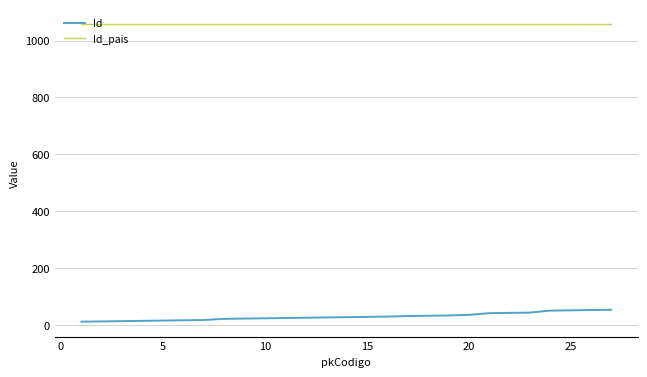

What are all the series names shown in the legend?

Id, Id_pais